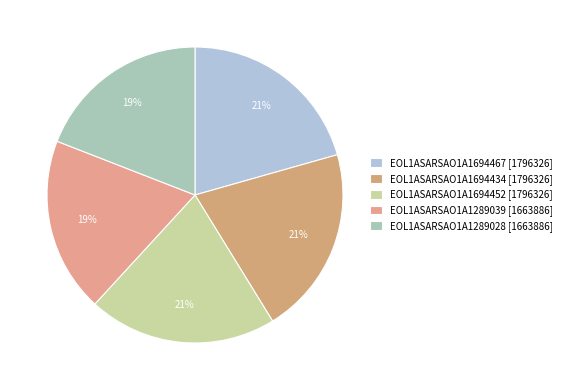

Approximately how many times larger is the value at EOL1ASARSAO1A1694452 compared to EOL1ASARSAO1A1289028?

1.1